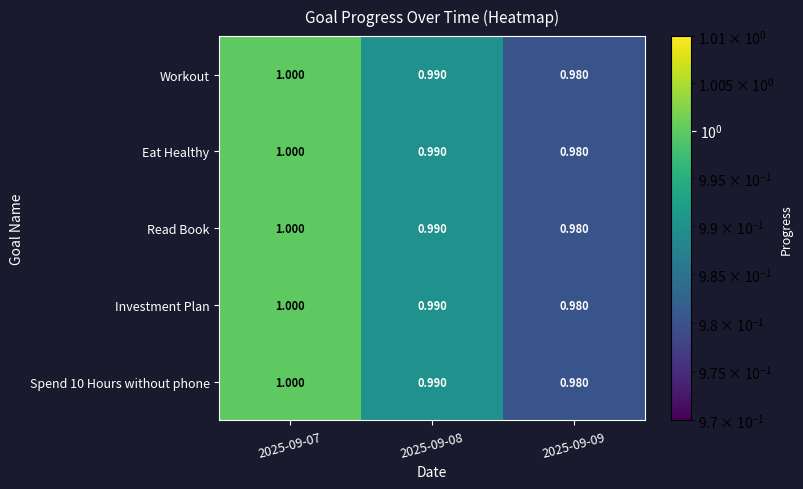

Which category has the highest value across all series?

2025-09-07